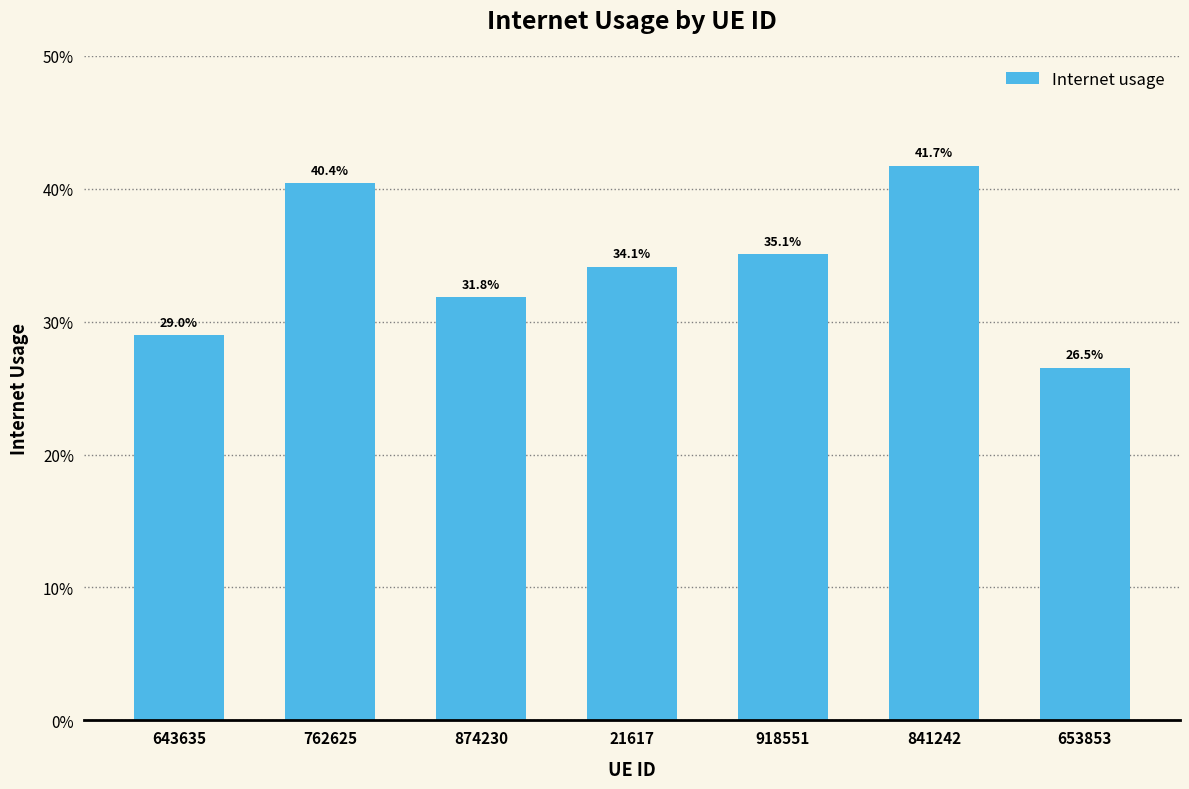

Which category has the highest value across all series?

841242